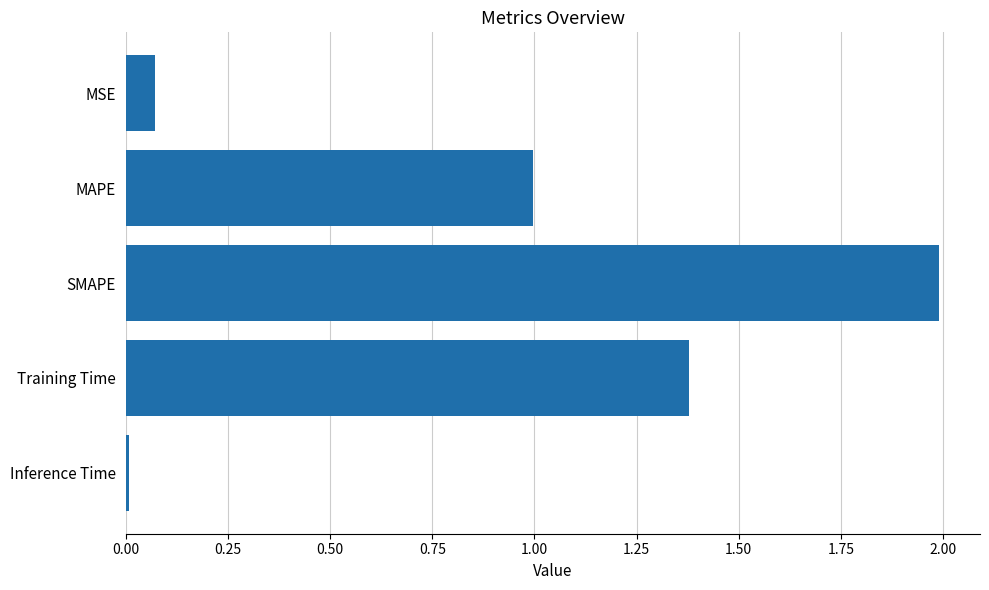

Between MSE and SMAPE, which is larger?

SMAPE